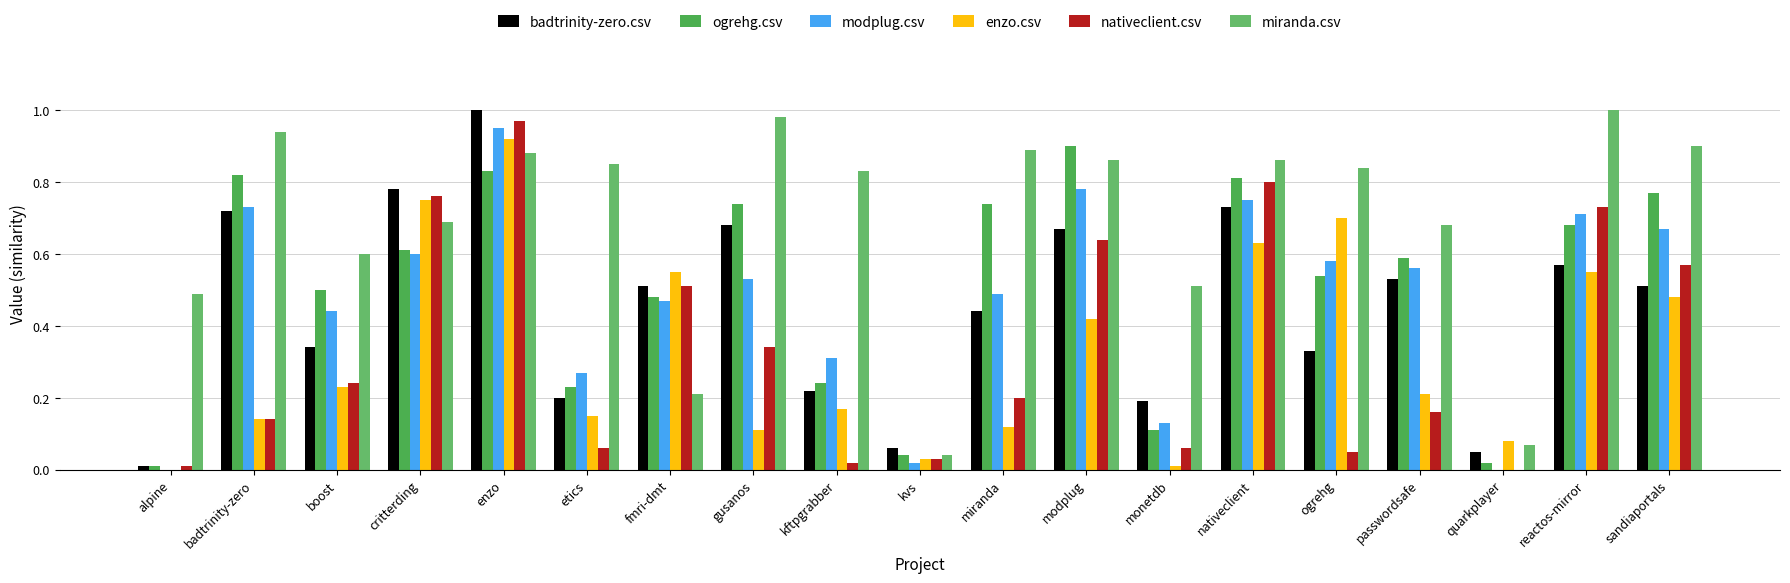

Reading left to right, what are all the values shown in this chart?

badtrinity-zero.csv: 0.0	0.7	0.3	0.8	1.0	0.2	0.5	0.7	0.2	0.1	0.4	0.7	0.2	0.7	0.3	0.5	0.1	0.6	0.5
ogrehg.csv: 0.0	0.8	0.5	0.6	0.8	0.2	0.5	0.7	0.2	0.0	0.7	0.9	0.1	0.8	0.5	0.6	0.0	0.7	0.8
modplug.csv: 0.0	0.7	0.4	0.6	0.9	0.3	0.5	0.5	0.3	0.0	0.5	0.8	0.1	0.8	0.6	0.6	0.0	0.7	0.7
enzo.csv: 0.0	0.1	0.2	0.8	0.9	0.1	0.6	0.1	0.2	0.0	0.1	0.4	0.0	0.6	0.7	0.2	0.1	0.6	0.5
nativeclient.csv: 0.0	0.1	0.2	0.8	1.0	0.1	0.5	0.3	0.0	0.0	0.2	0.6	0.1	0.8	0.1	0.2	0.0	0.7	0.6
miranda.csv: 0.5	0.9	0.6	0.7	0.9	0.8	0.2	1.0	0.8	0.0	0.9	0.9	0.5	0.9	0.8	0.7	0.1	1.0	0.9